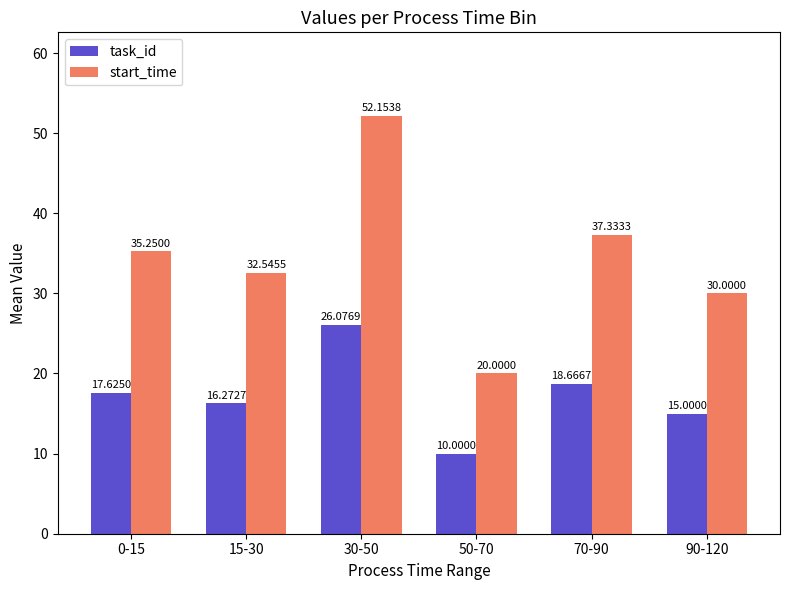

At which category does the chart reach its peak across all series?

30-50